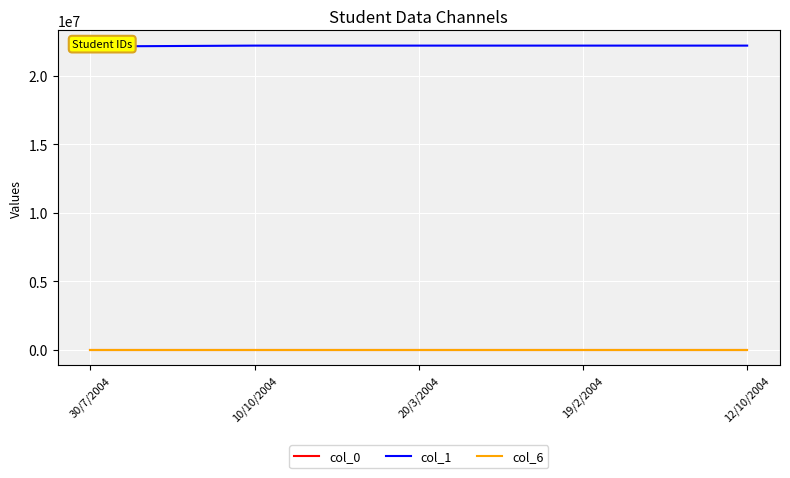

Read the col_6 value at 20/3/2004.

1246